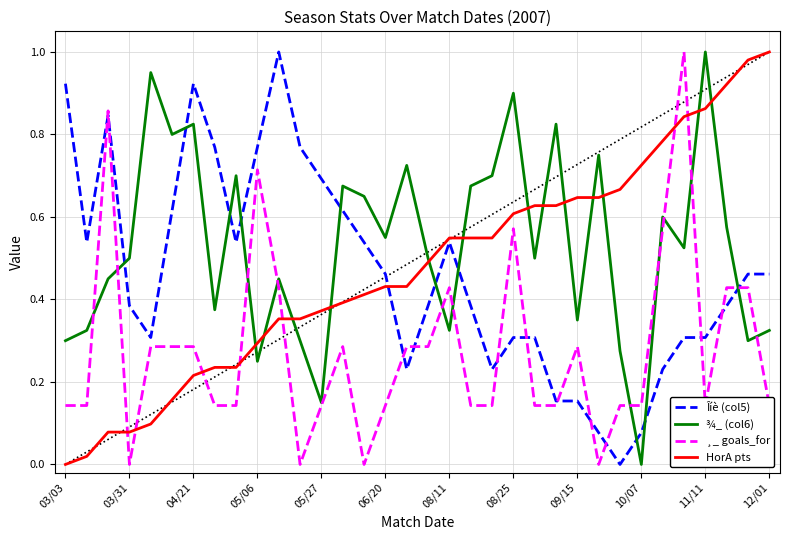

Which series ends up on top after the final intersection of Îíè (col5) and ¾_ (col6)?

Îíè (col5)